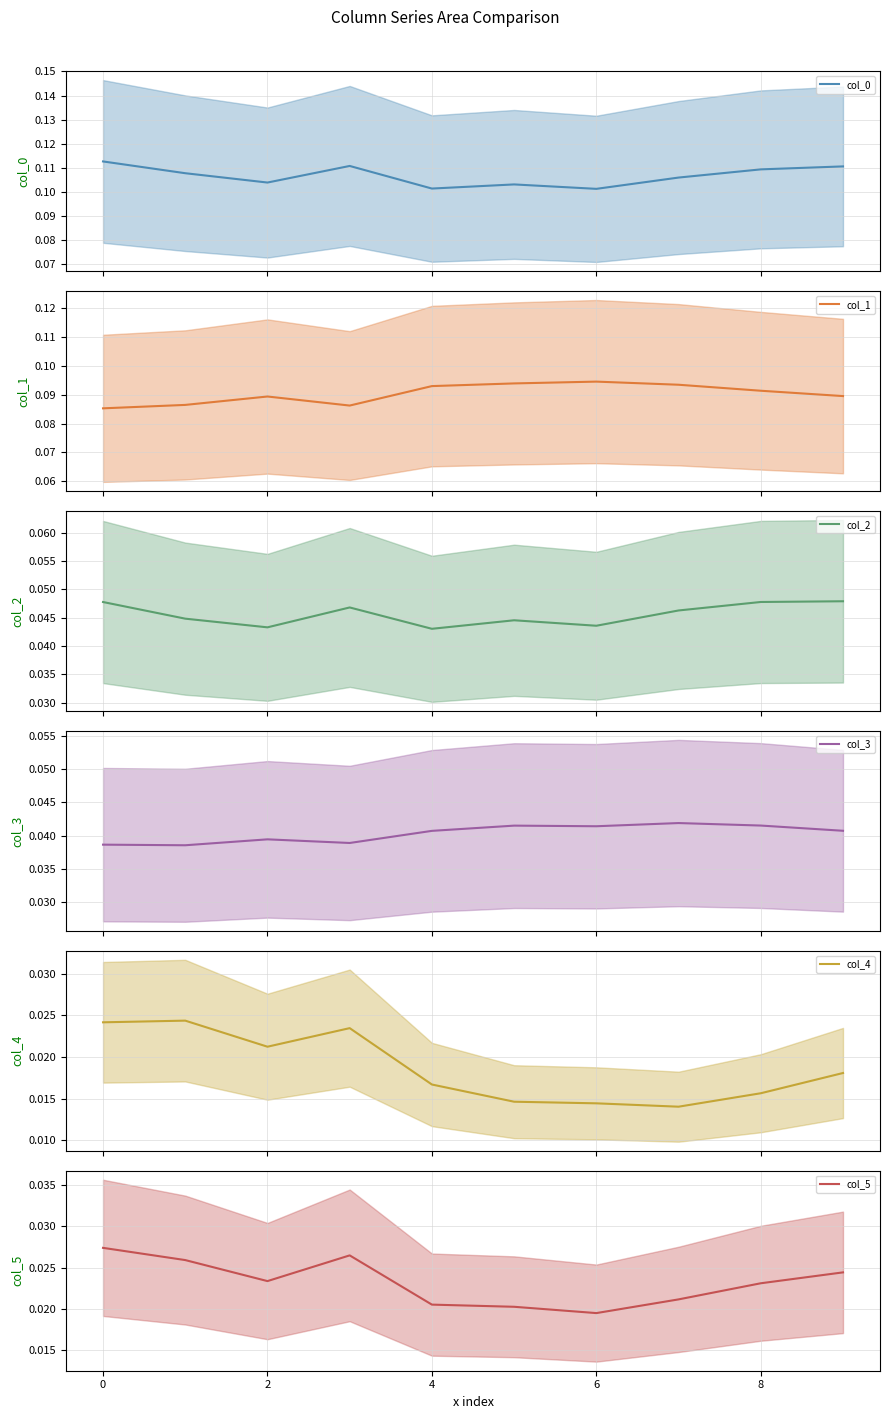

Where is col_5 nearest to the value 0?

6